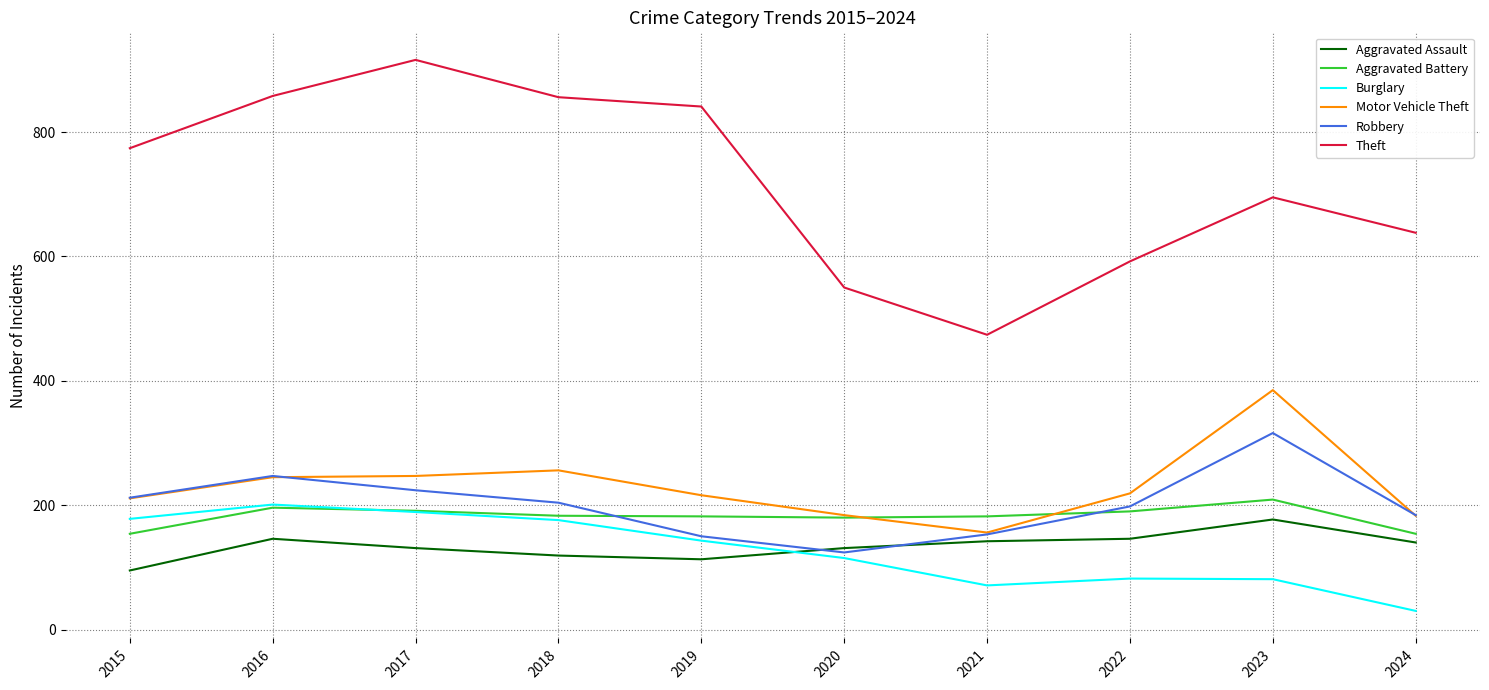

Where is Theft nearest to the value 695?

2023